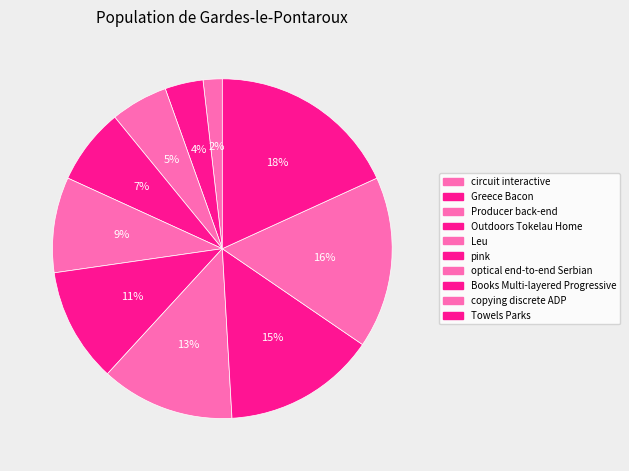

How many segments does this pie chart have?

10